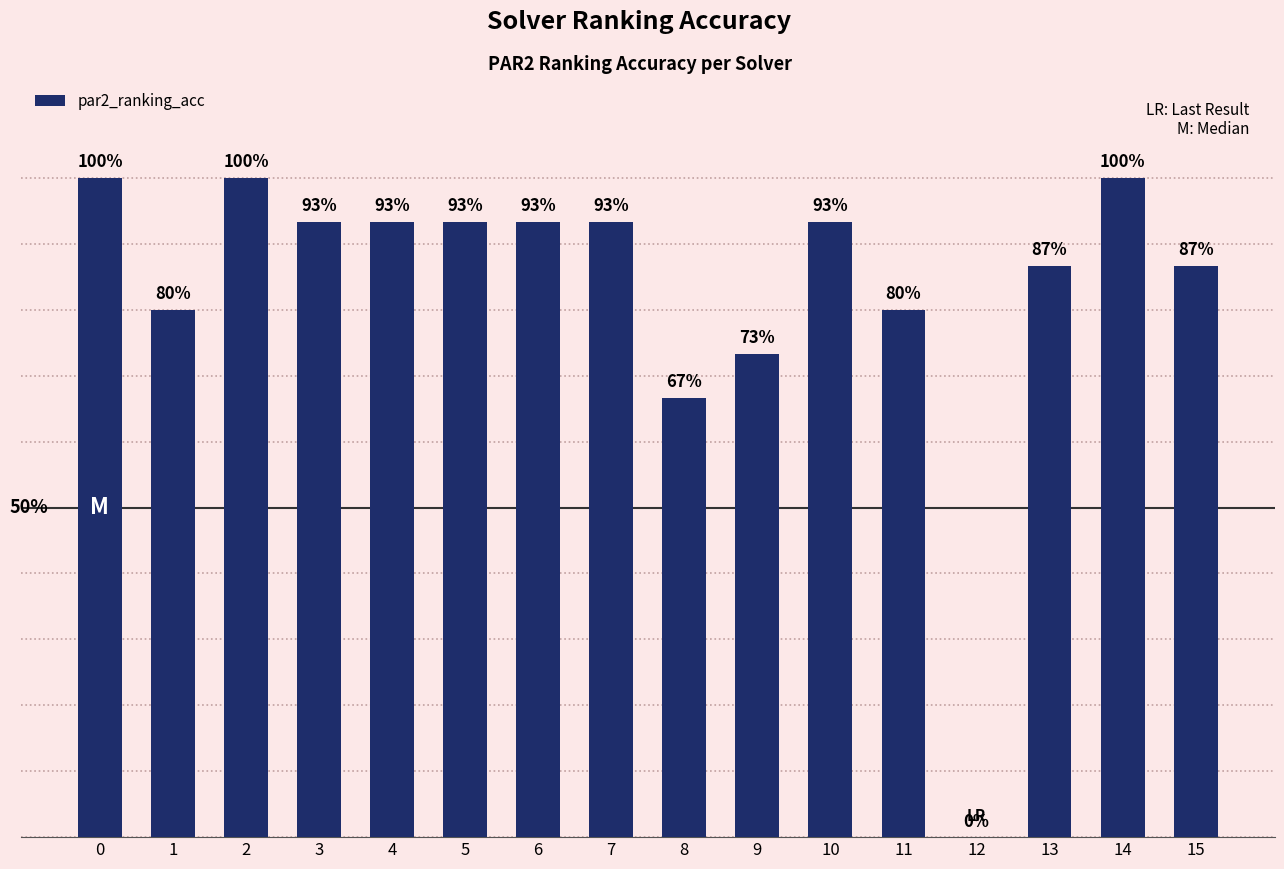

Does the chart contain stacked bars?

No